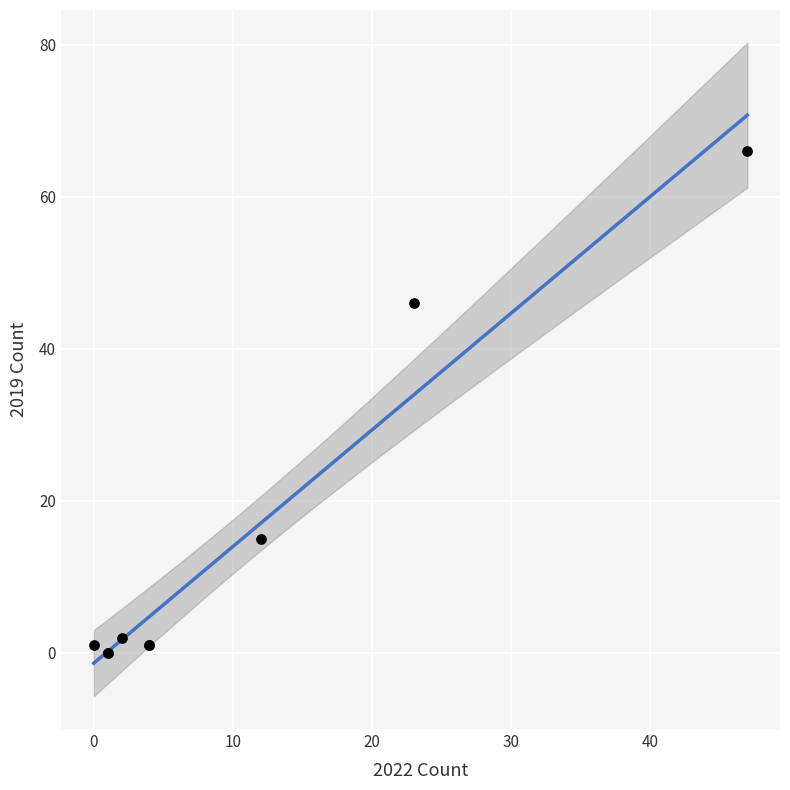

What Y value in the scatter plot is closest to 33?

46